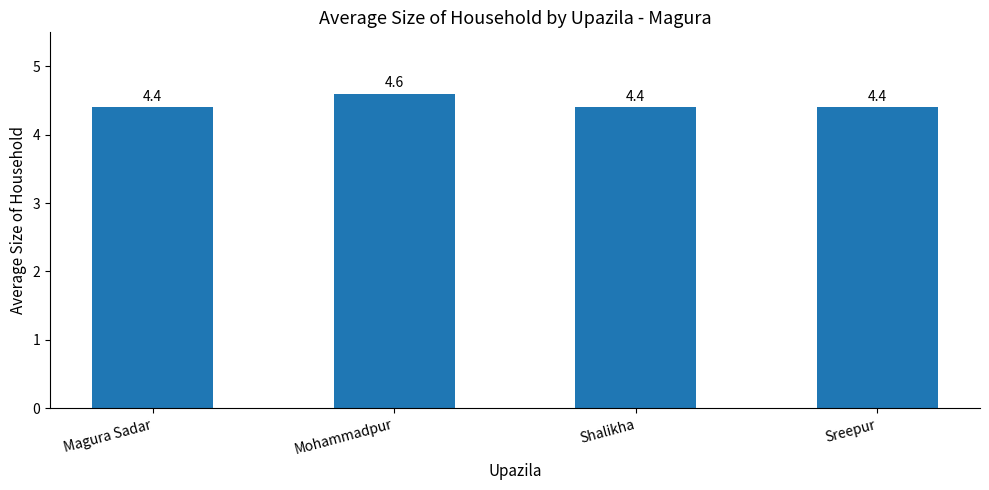

Which label corresponds to the largest value in the chart?

Mohammadpur